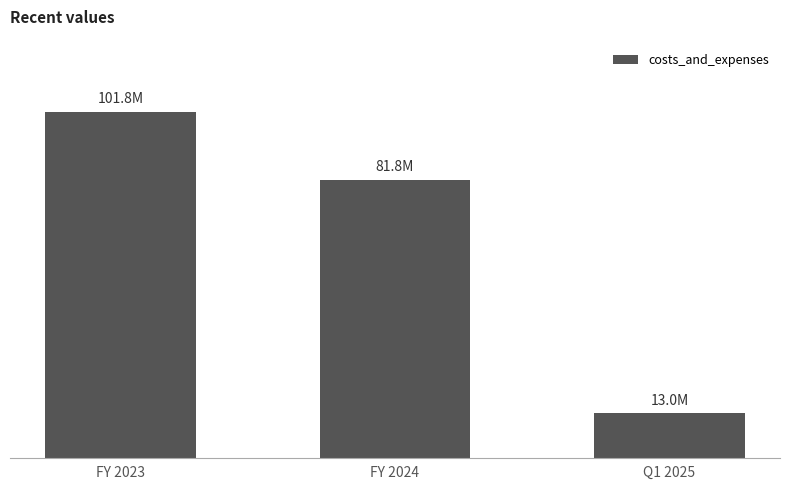

Does the chart contain any negative values?

No